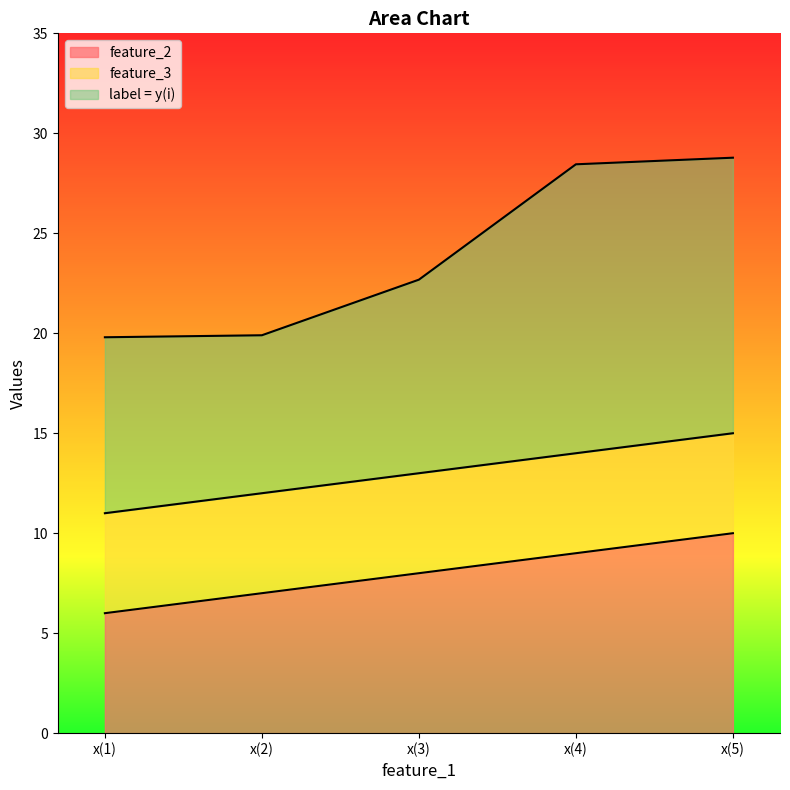

What is the total value across all series at x(3)?

22.7